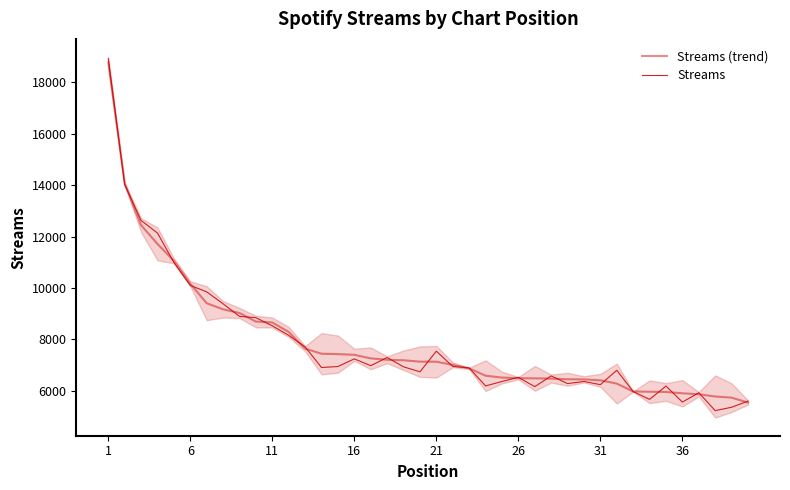

At how many categories does at least one series exceed 13714?

2